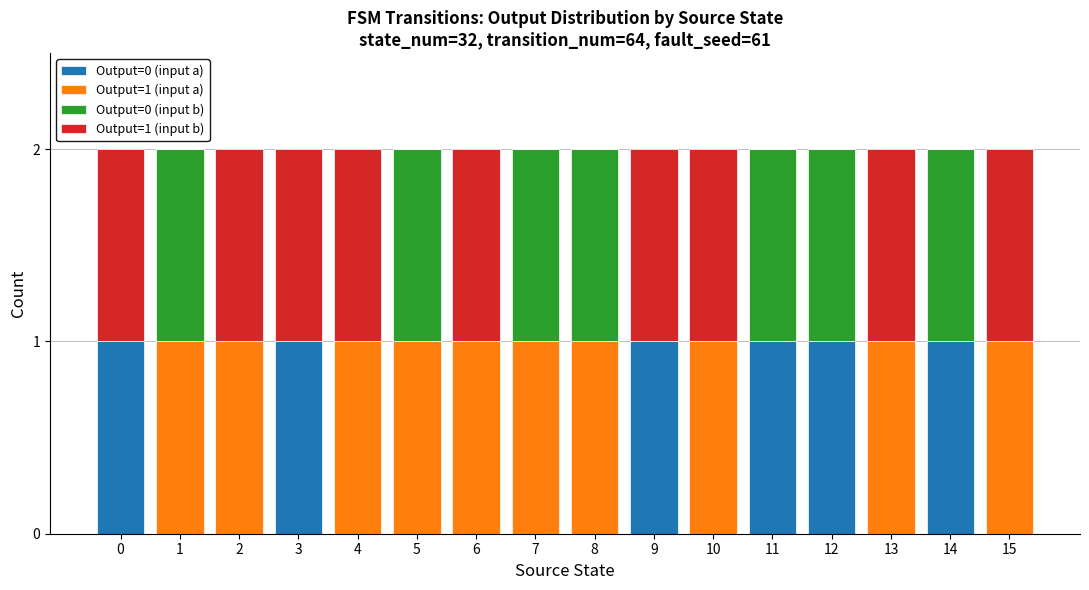

The value of Output=0 (input a) at 6 is -1. True or false?

False